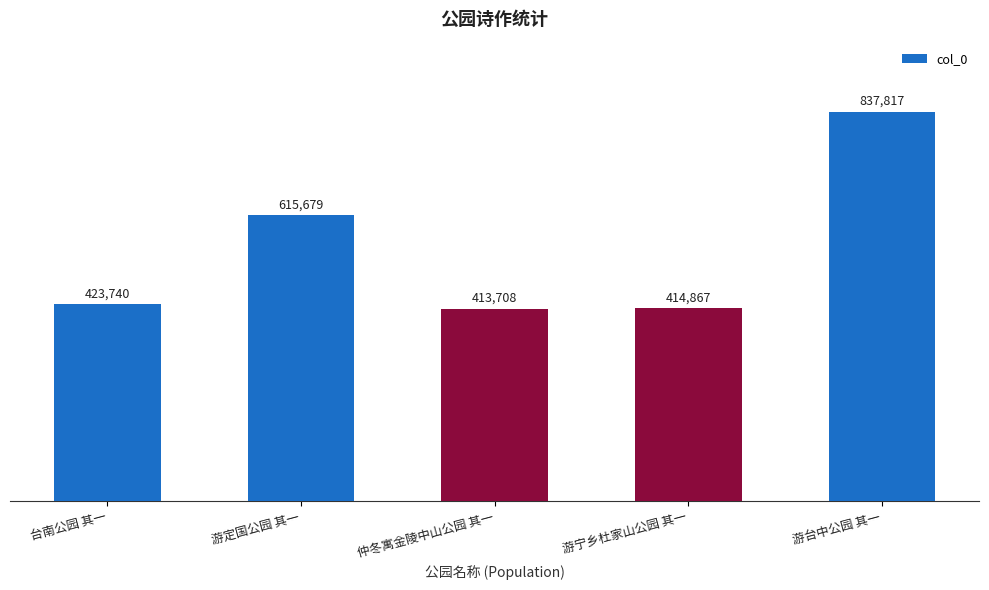

What position from the right is 游宁乡杜家山公园 其一?

2